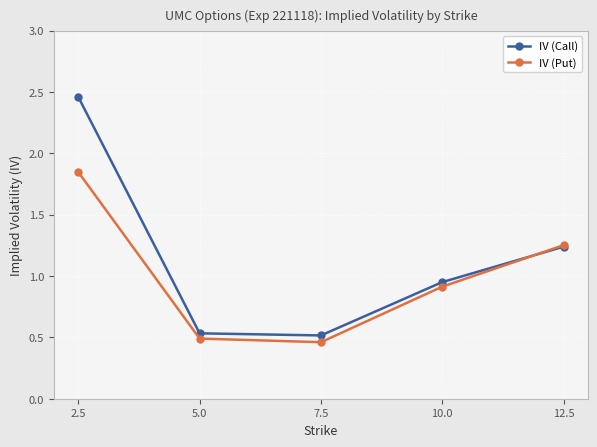

Which series changed the most between 2.5 and 7.5?

IV (Call)